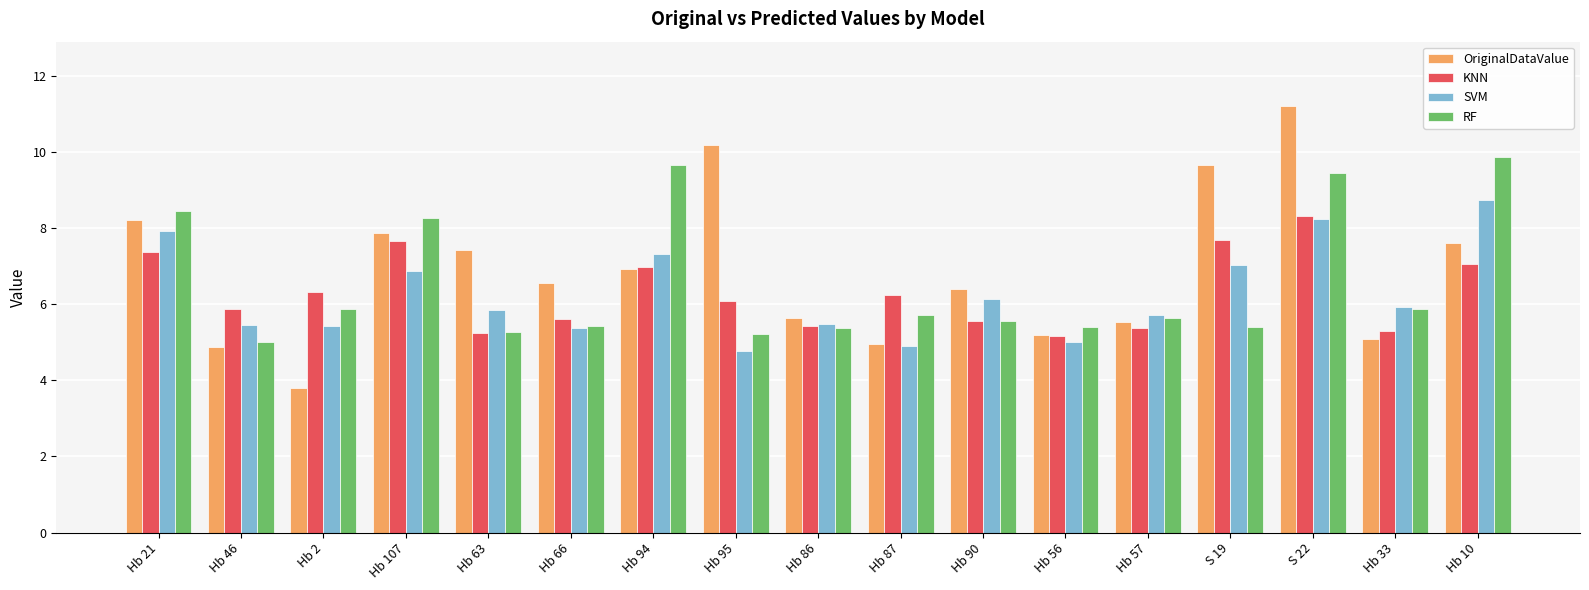

At which category is the sum across all series the highest?

S 22